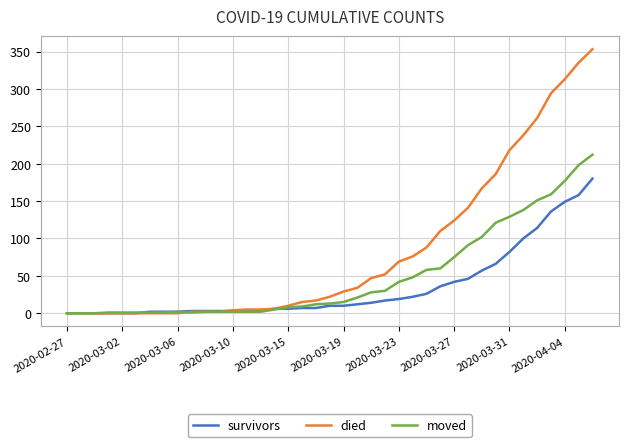

What is the greatest value displayed?

353